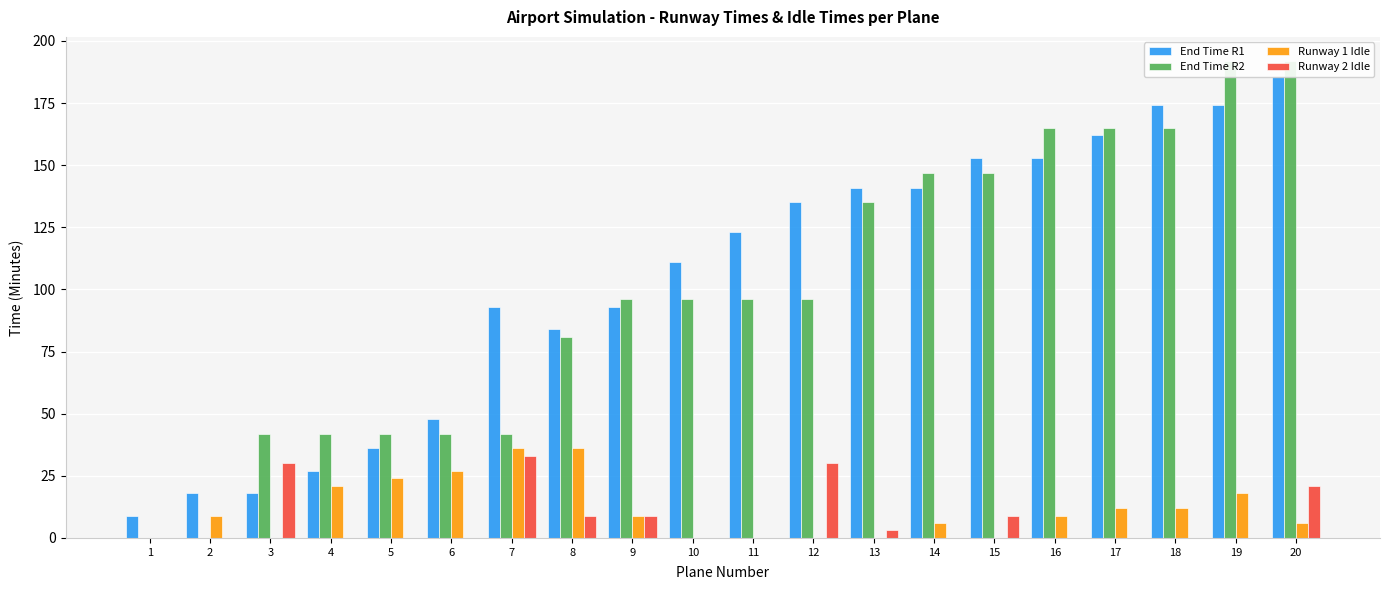

Rank the series at 7 from lowest to highest value.

Runway 2 Idle, Runway 1 Idle, End Time R2, End Time R1